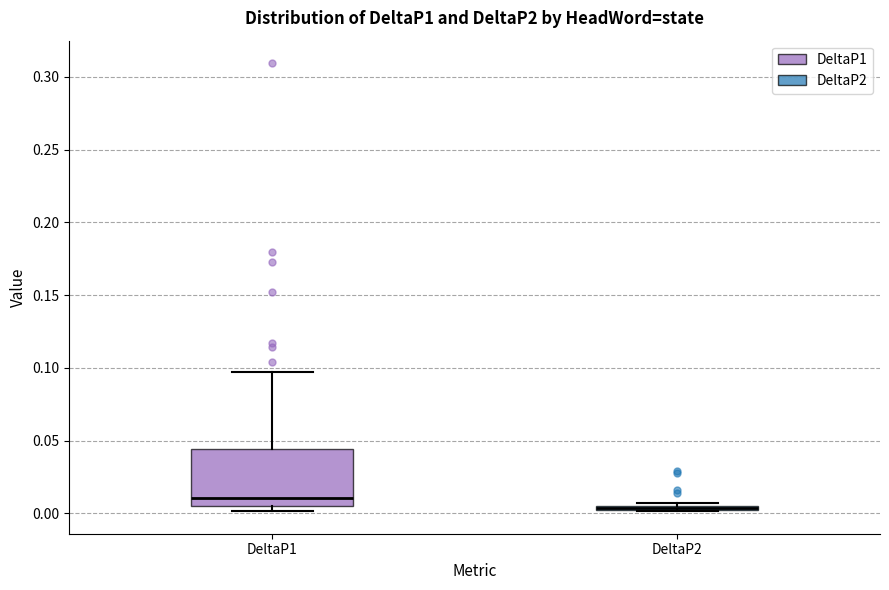

Where is the lower edge of the box for DeltaP2 on the y-axis? The values are not printed on the chart, so give them approximately, as read against the axis.

0.000